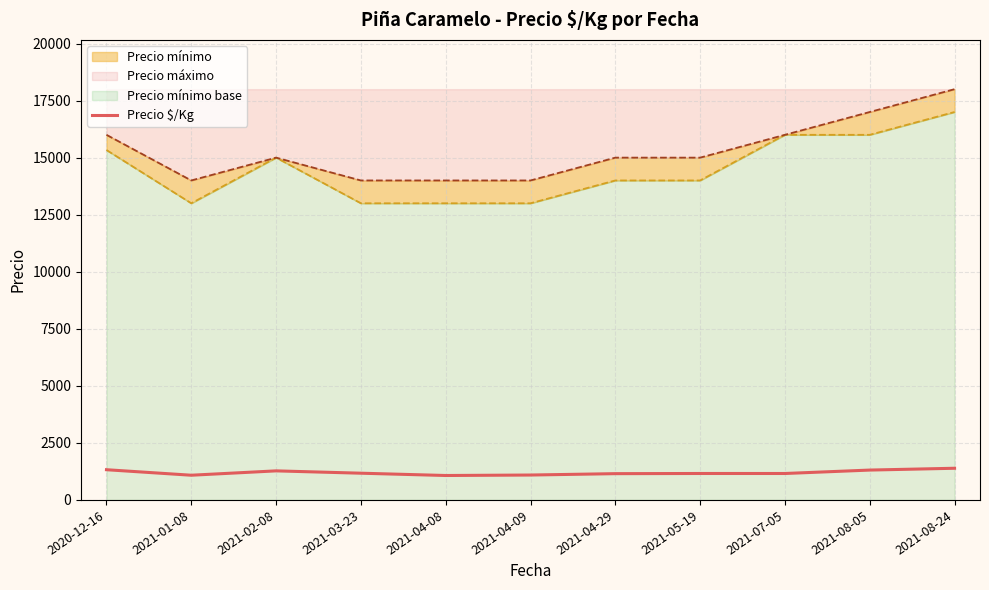

Reading left to right, extract all data points from this chart.

1324.0	1082.8	1273.7	1171.3	1070.8	1091.5	1151.5	1159.0	1158.7	1308.8	1388.0